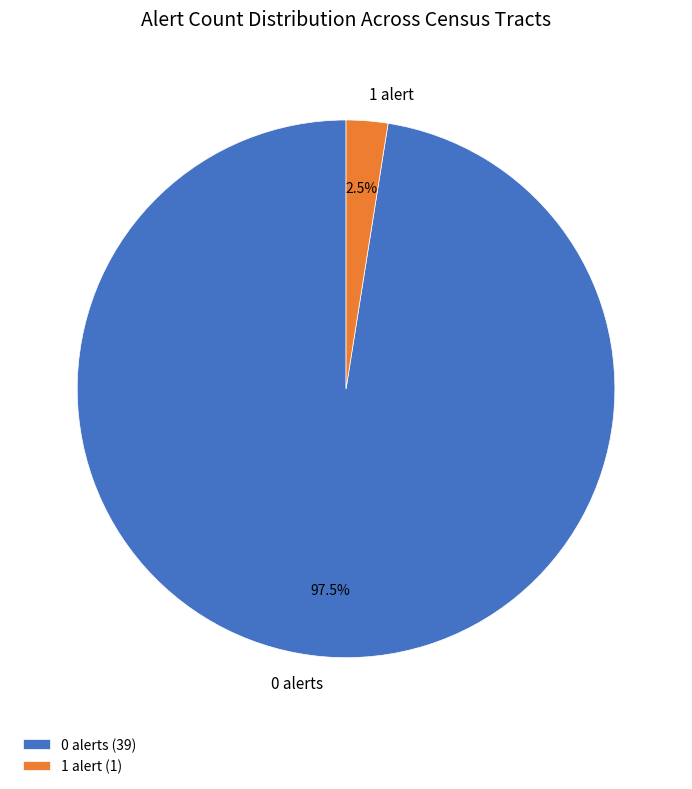

Is 0 alerts the majority of the pie?

Yes